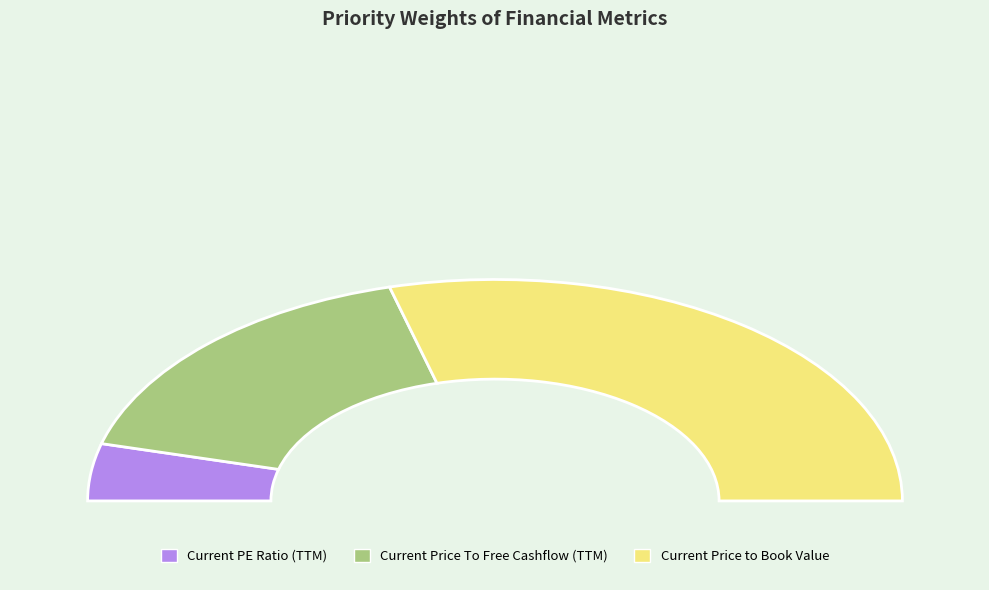

Which slice represents more than half of the pie?

Current Price to Book Value